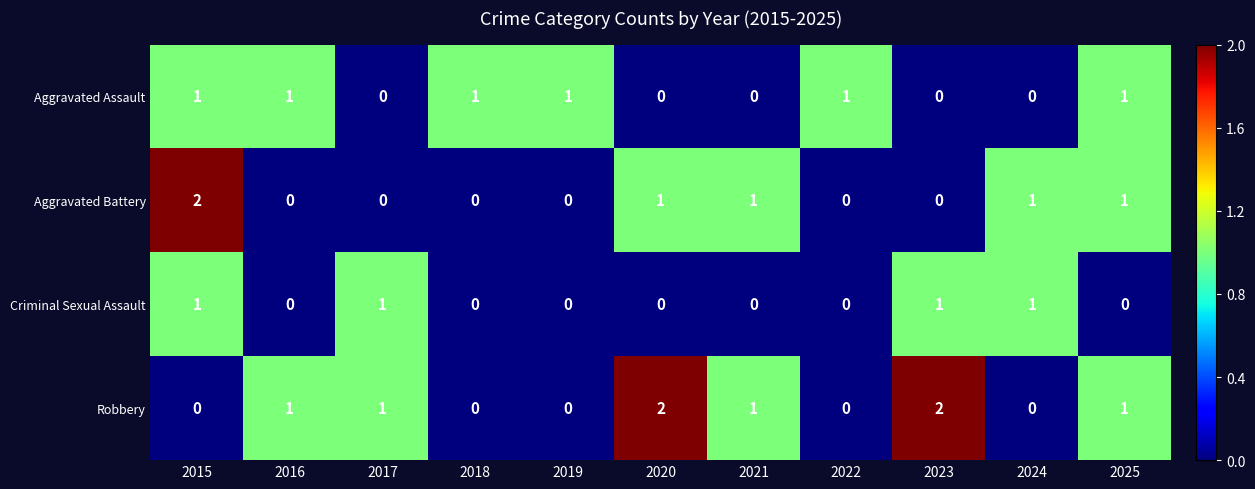

Count the number of data series in this chart.

4